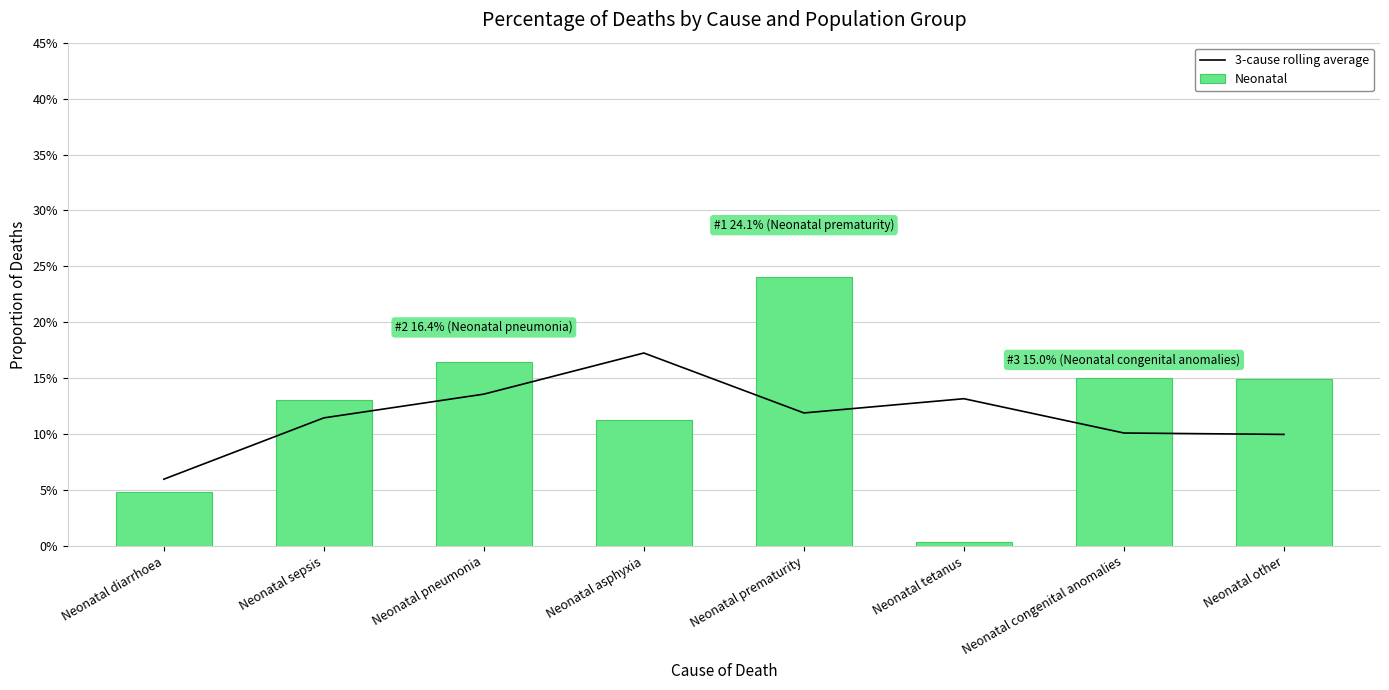

What is the maximum value for Neonatal?

0.2